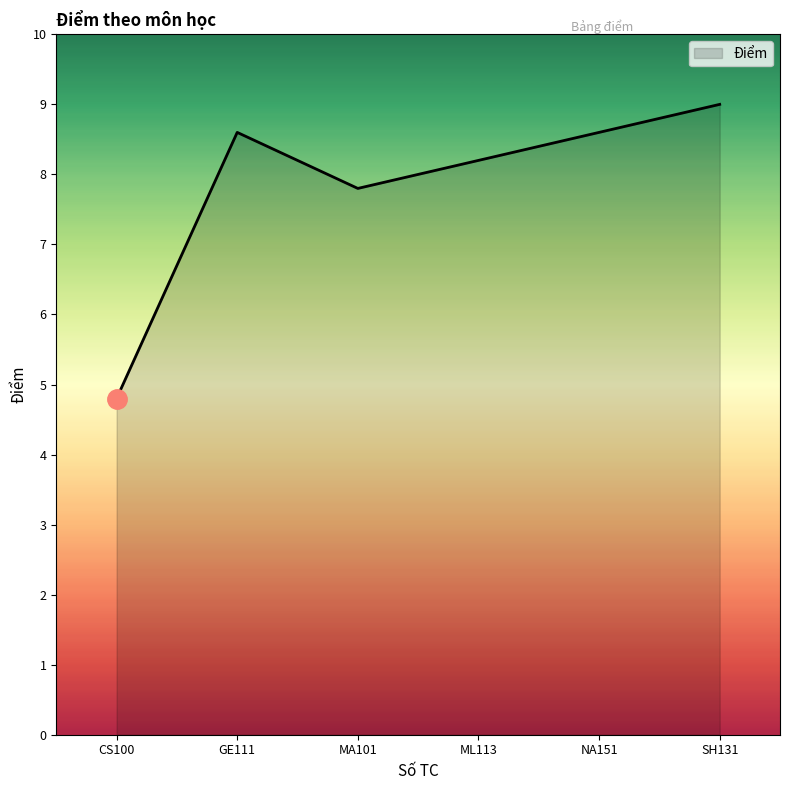

Reading right to left, extract all data points from this chart.

SH131=9.0	NA151=8.6	ML113=8.2	MA101=7.8	GE111=8.6	CS100=4.8